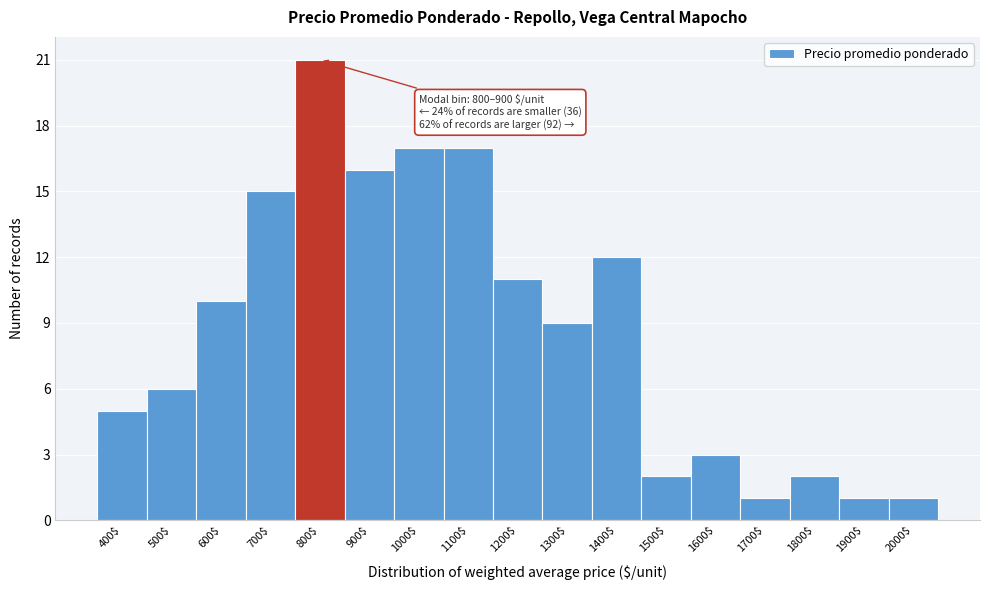

Reading left to right, what are all the values shown in this chart?

5	6	10	15	21	16	17	17	11	9	12	2	3	1	2	1	1